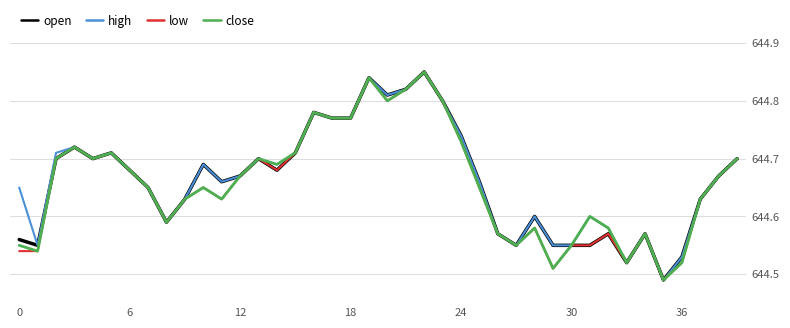

What is the difference between the maximum and minimum values in the low series?

0.4